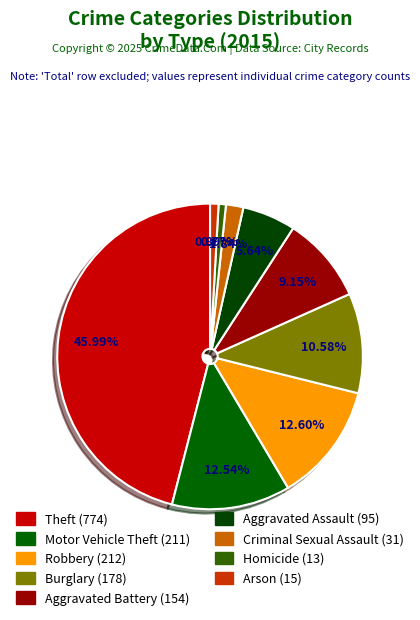

Approximately how many times larger is the value at Aggravated Battery compared to Homicide?

11.8